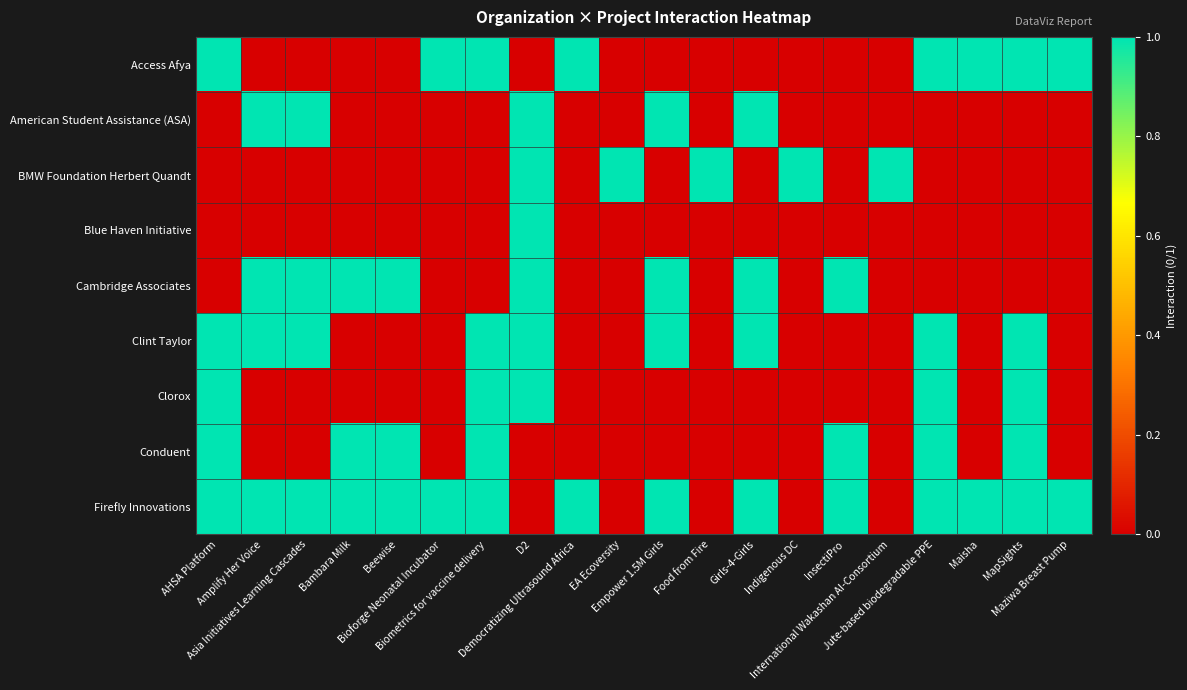

Between Amplify Her Voice and Maisha, which series saw the biggest shift?

Access Afya